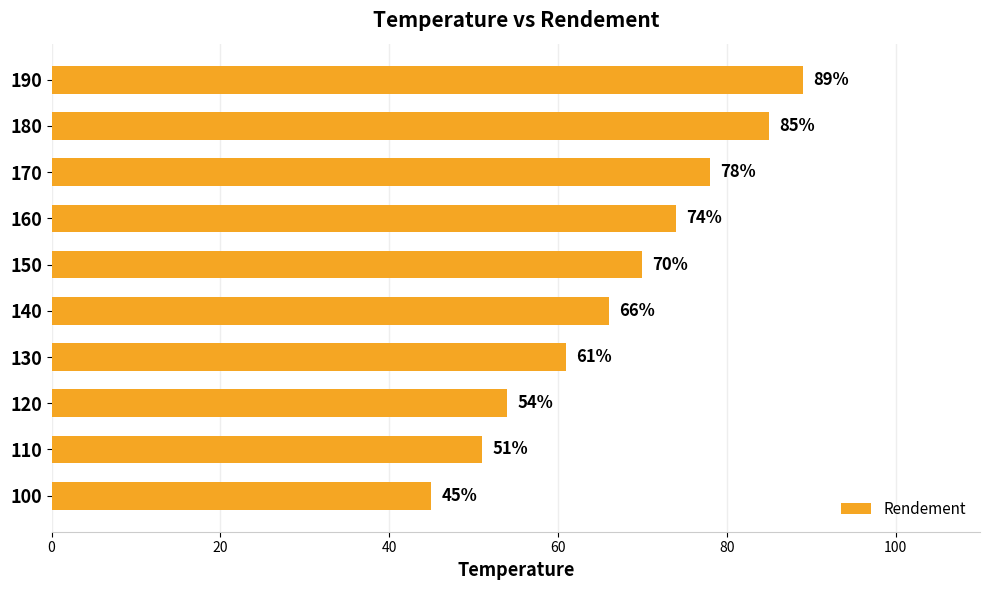

Which label corresponds to the largest value in the chart?

190